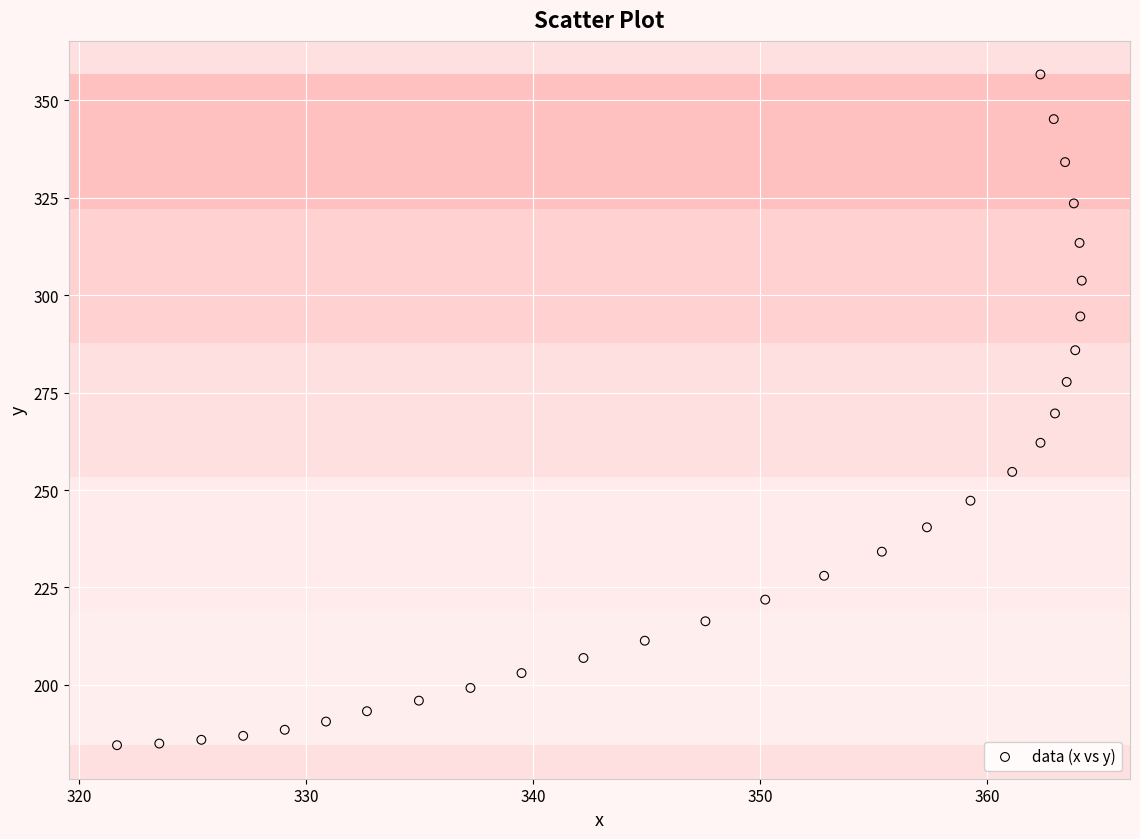

What is the range of Y values (max minus min)?

172.1